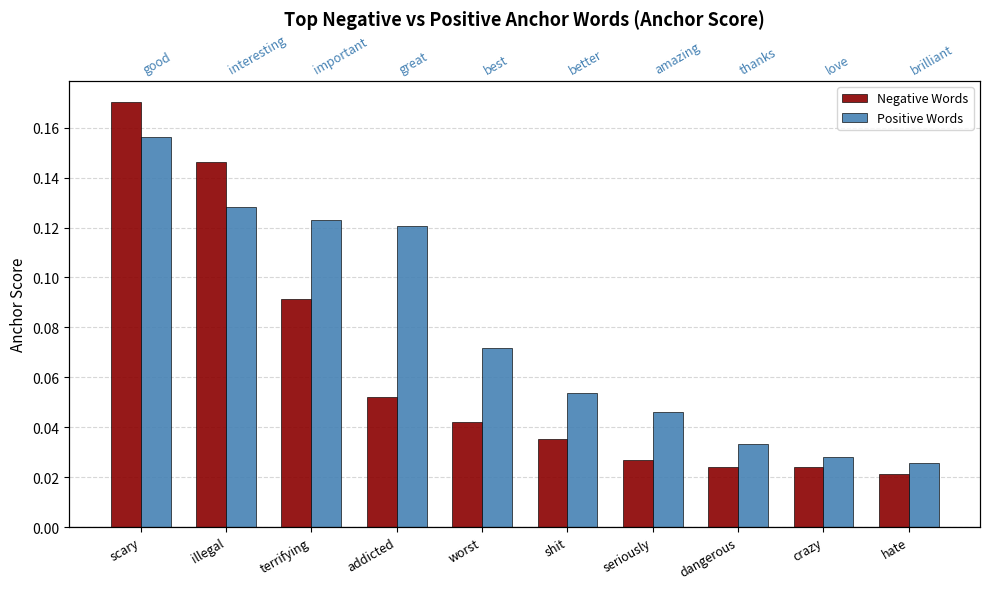

Reading left to right, transcribe all the data shown in this chart.

Negative Words: 0.2	0.1	0.1	0.1	0.0	0.0	0.0	0.0	0.0	0.0
Positive Words: 0.2	0.1	0.1	0.1	0.1	0.1	0.0	0.0	0.0	0.0